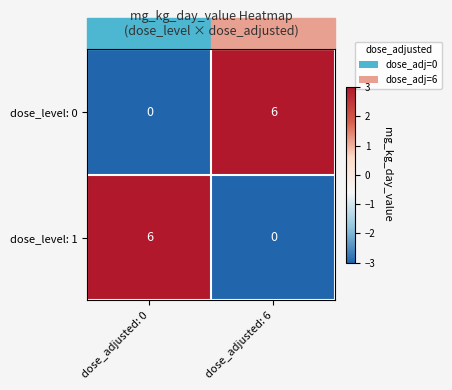

What is the total value across all series at dose_adjusted: 6?

6